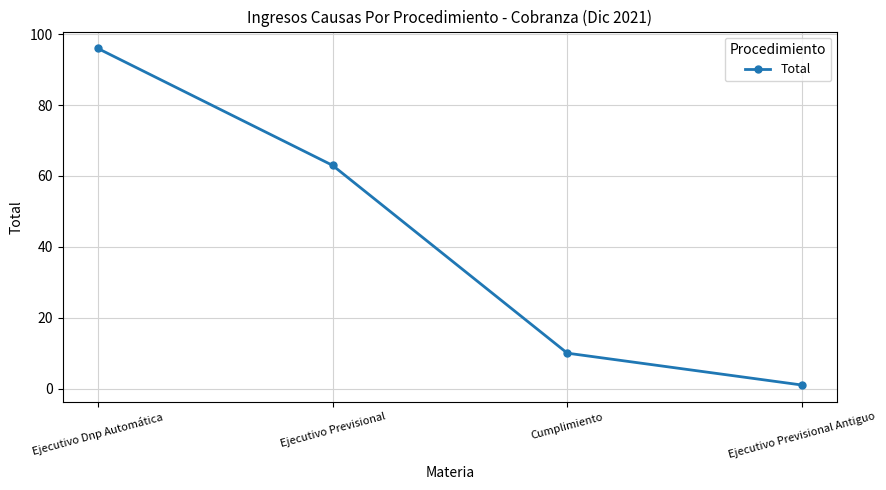

What is the change in value from Ejecutivo Previsional to Cumplimiento?

-53